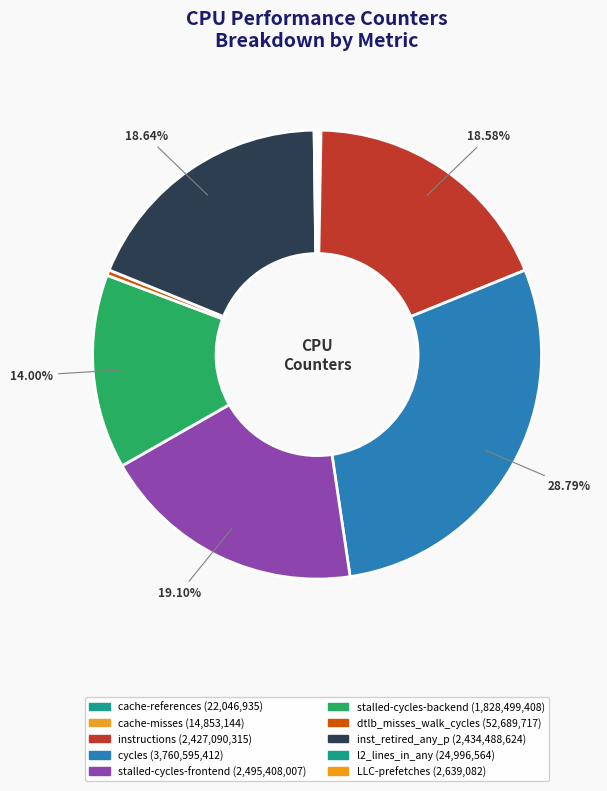

To the nearest percent, what portion does stalled-cycles-frontend represent?

19%